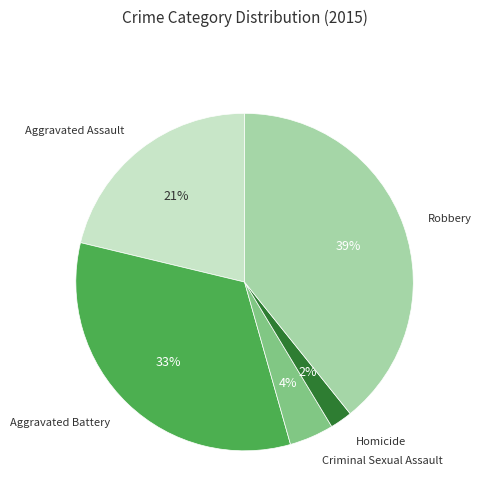

To the nearest percent, what is the average slice percentage?

20%